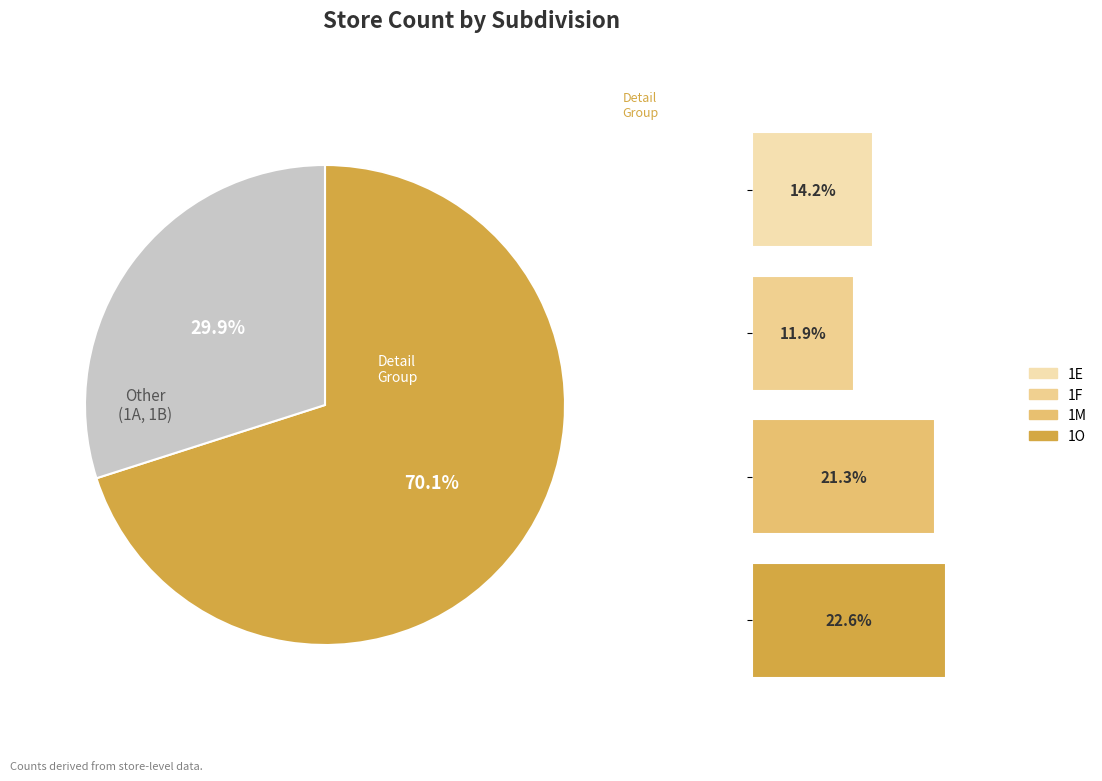

To the nearest percent, what is the difference between the 1A and 1M slice percentages?

2%